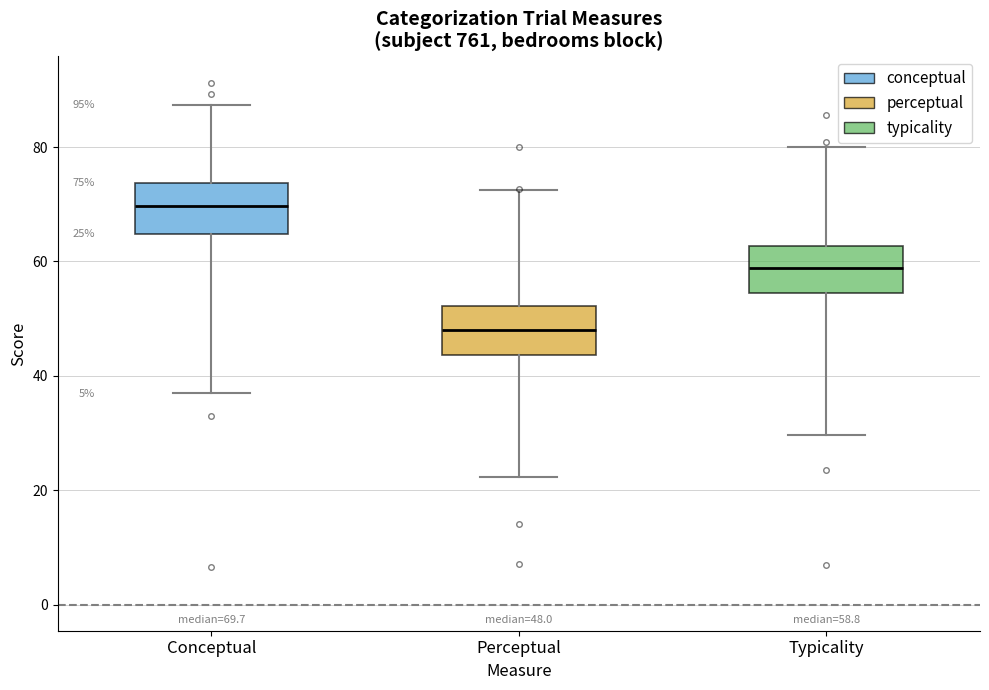

Which box has the lowest median line?

Perceptual